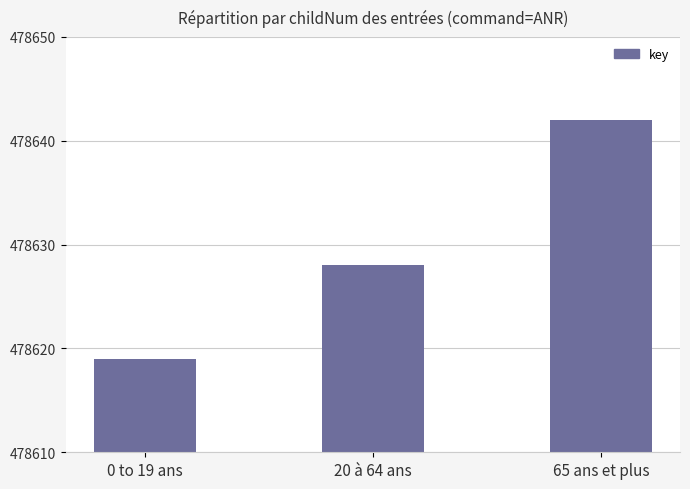

Does the chart contain any negative values?

No